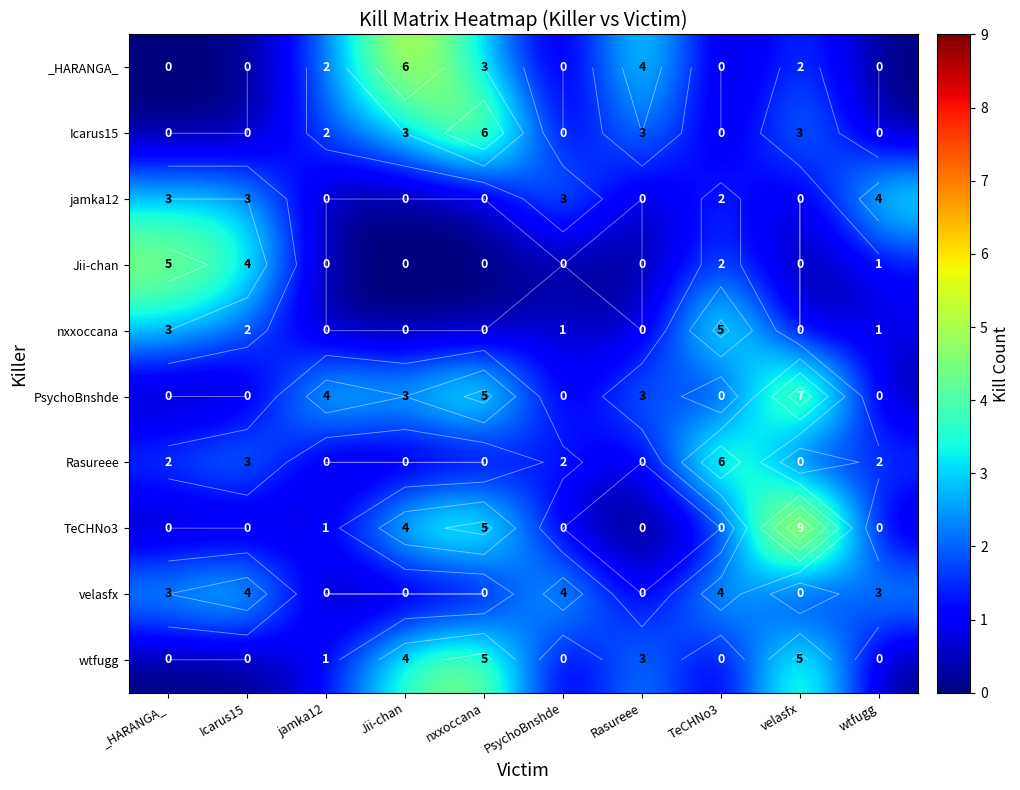

Is it true that nxxoccana equals 1 at wtfugg?

True